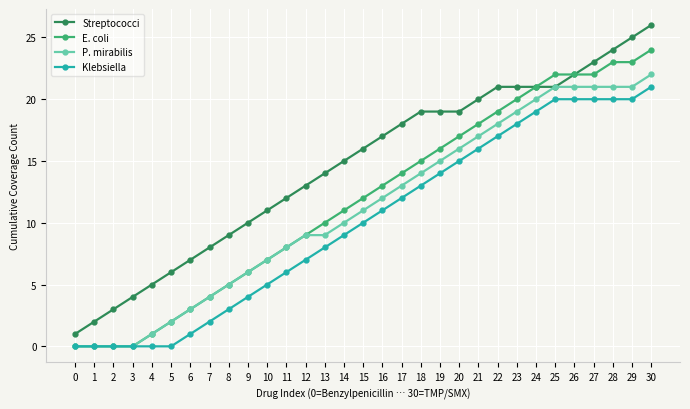

Between 3 and 27, which series saw the biggest shift?

E. coli